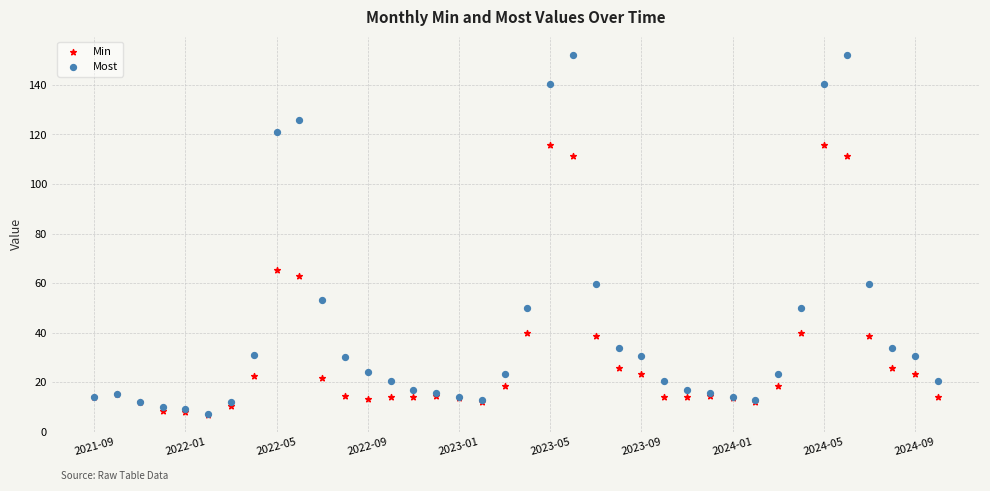

In the Most series, what Y value is closest to 79?

59.7